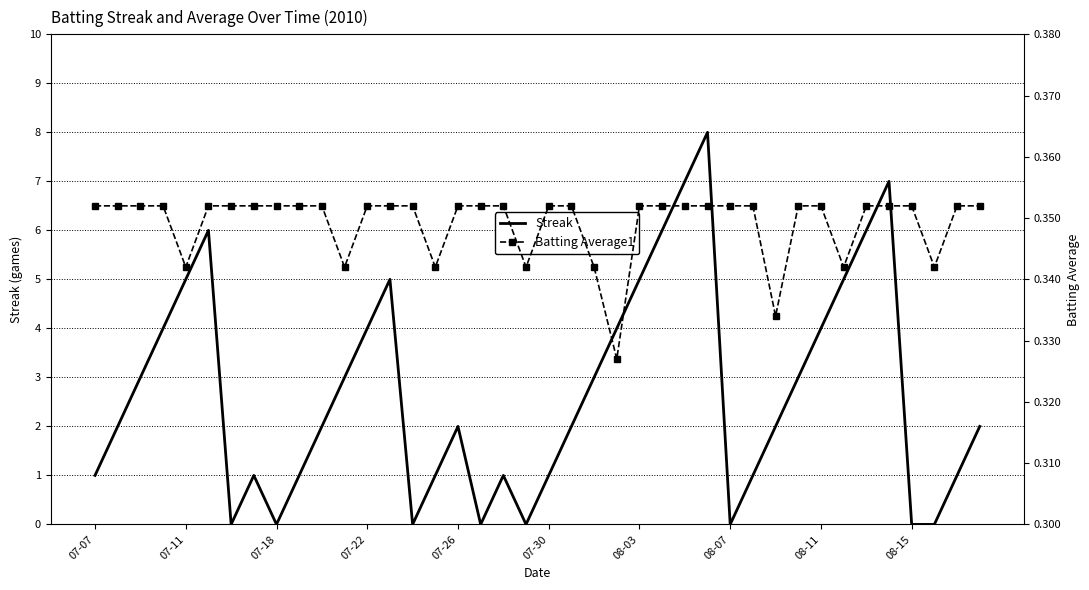

The value of Streak at 07-30 is 1. True or false?

True